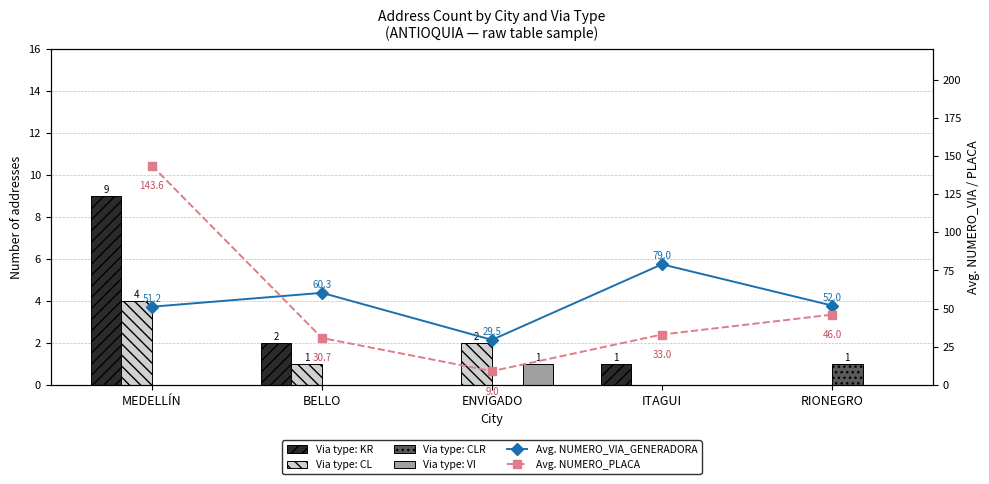

The value of Via type: KR at ITAGUI is 1.3. True or false?

False